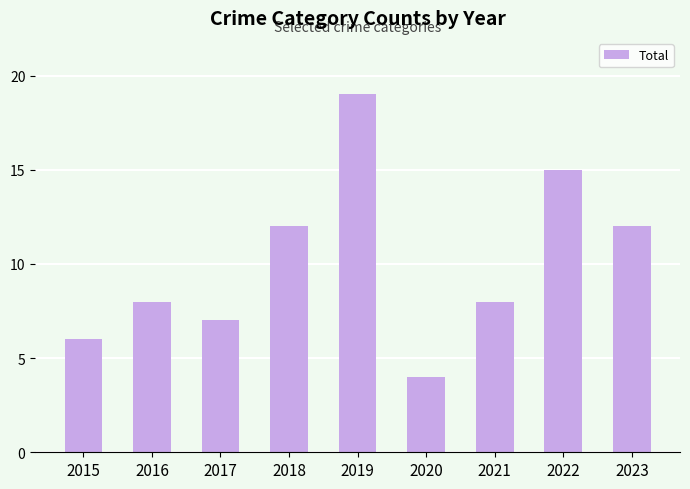

The value at 2019 is 19. True or false?

True